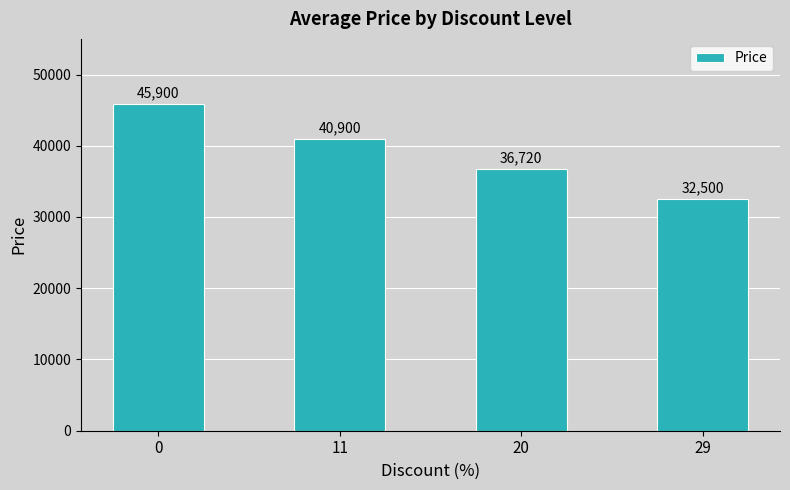

Does the chart contain stacked bars?

No